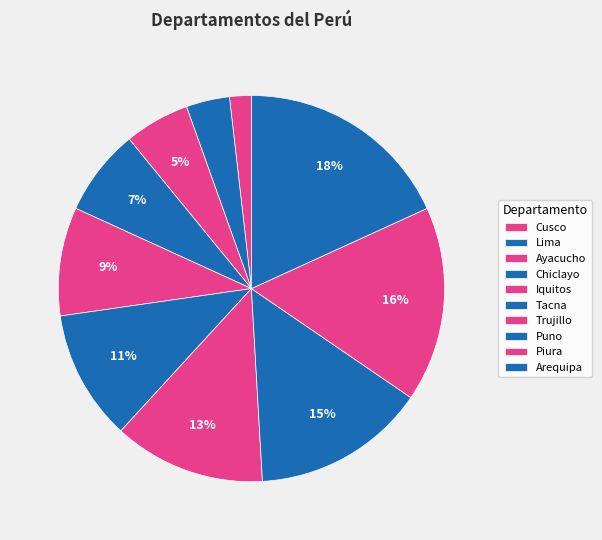

How many slices are in this pie chart?

10